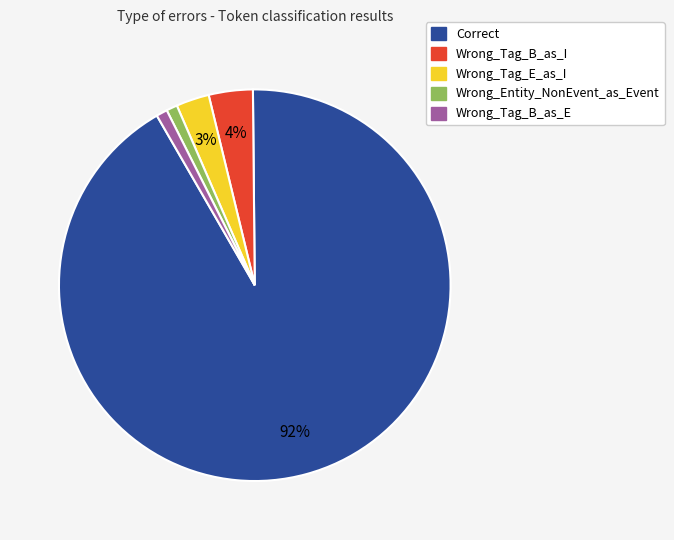

Count the number of slices in the pie.

5